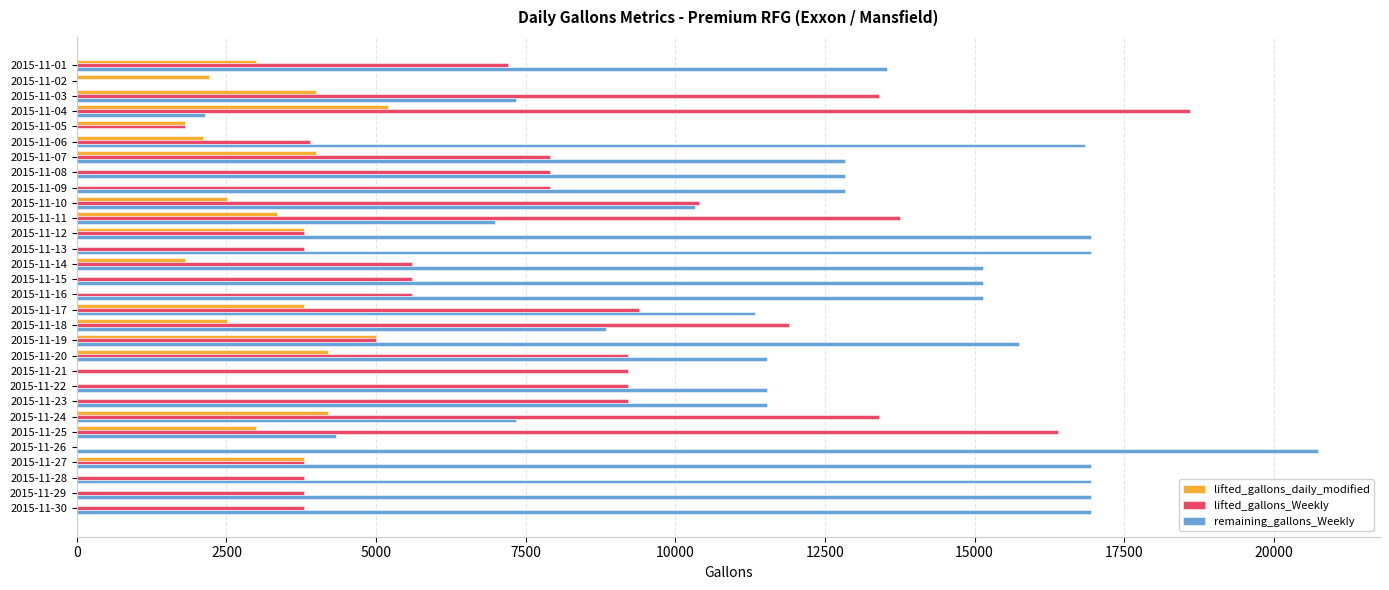

Which series has the largest total across all categories?

remaining_gallons_Weekly